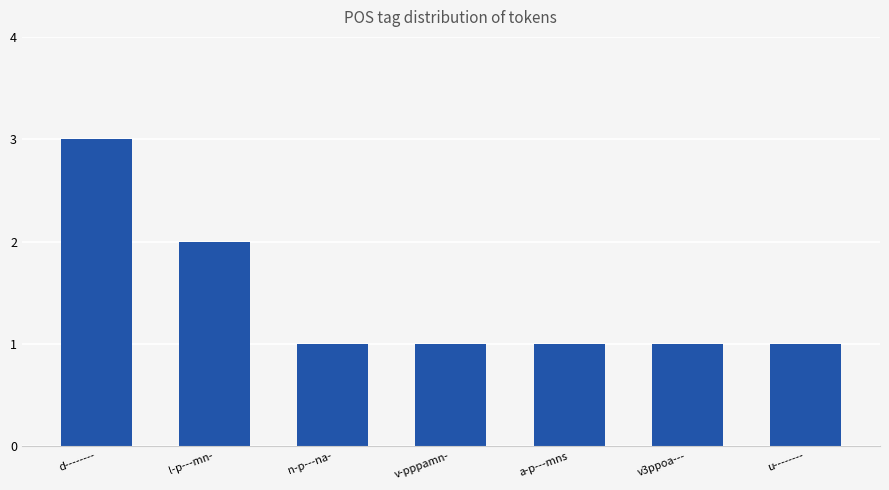

Reading left to right, transcribe all the data shown in this chart.

3	2	1	1	1	1	1